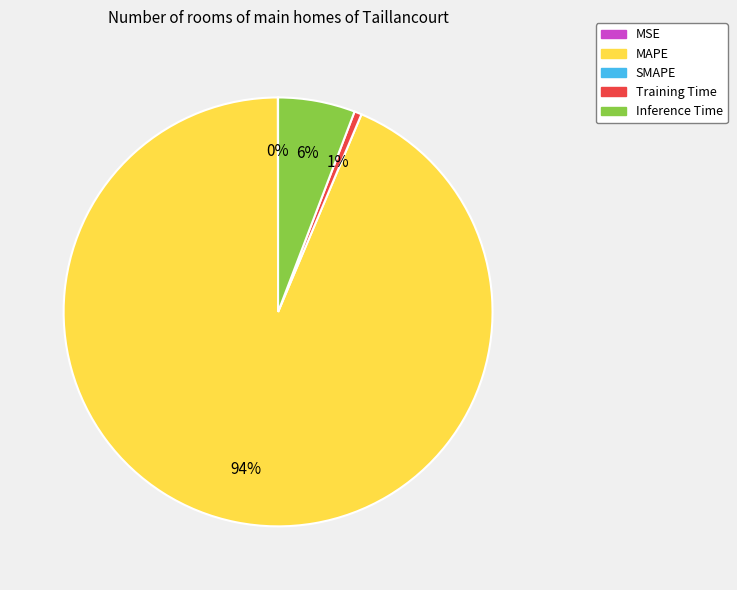

To the nearest percent, what is the average slice percentage?

25%